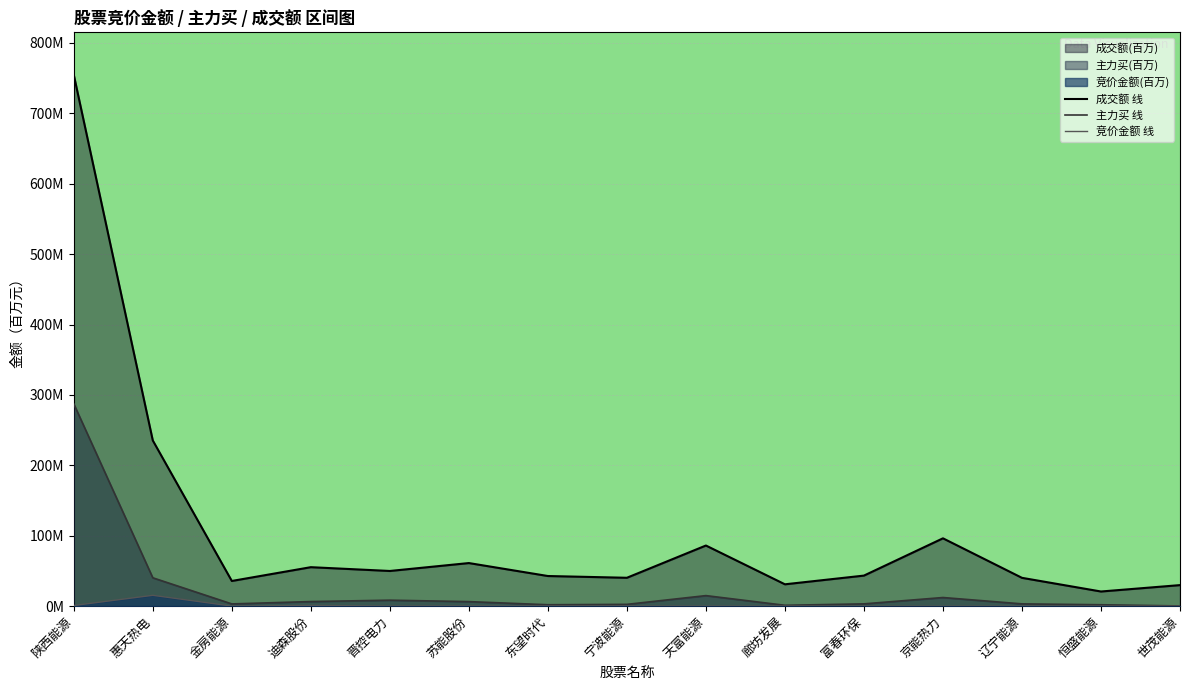

Where is 主力买 线 nearest to the value 143?

惠天热电